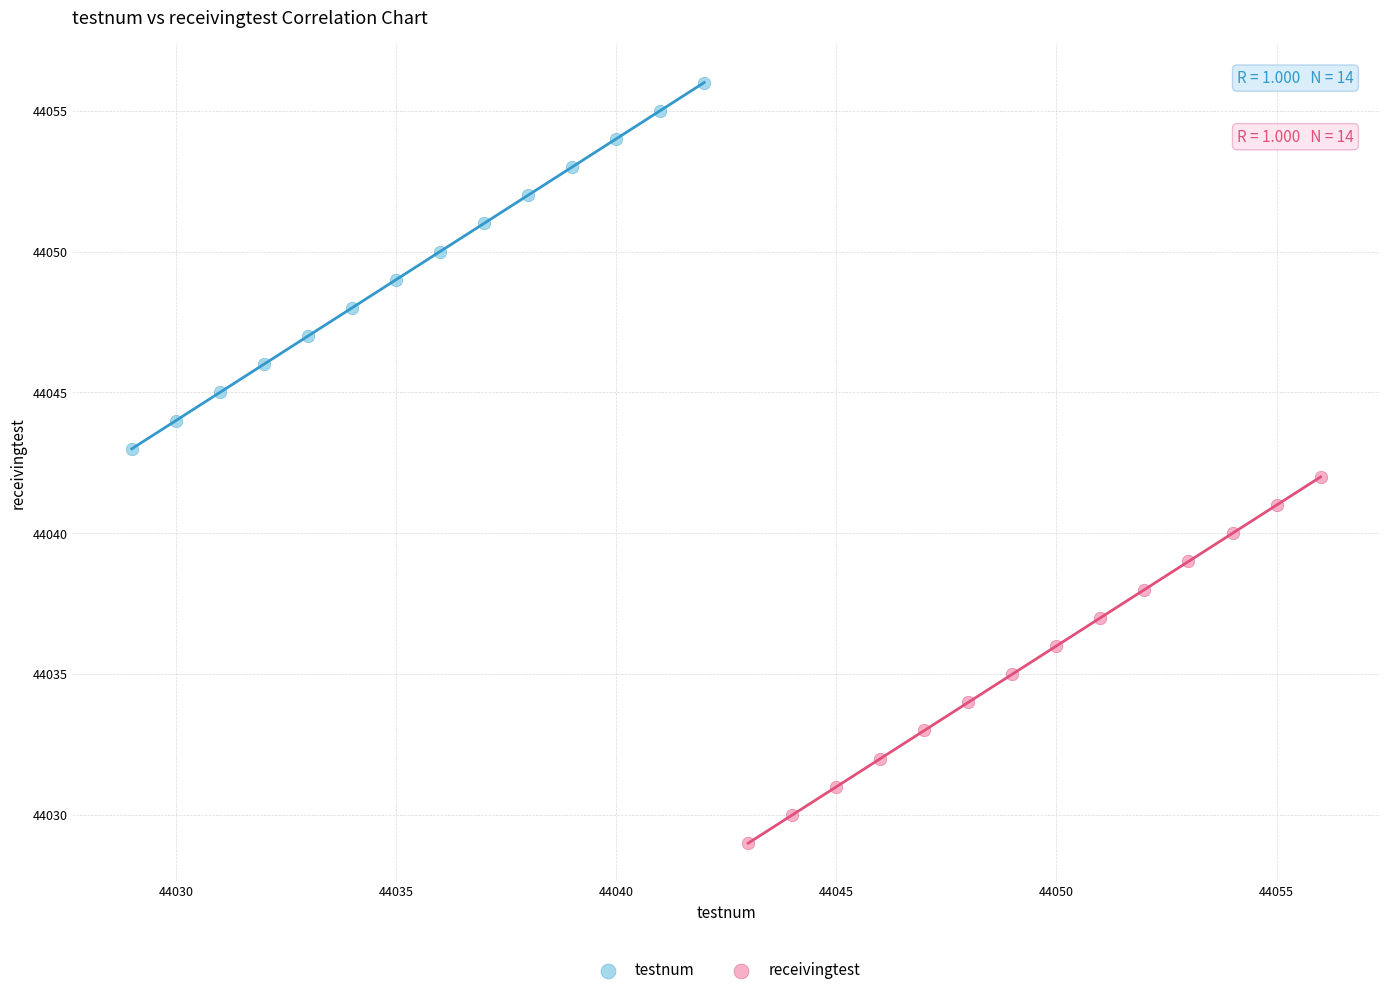

Which series contains the highest Y value?

testnum